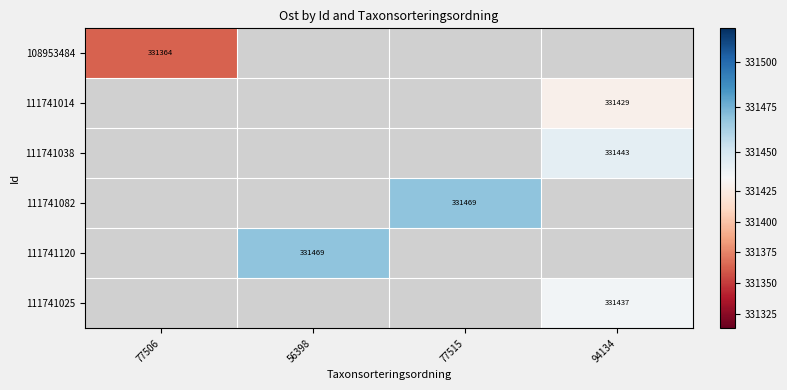

Is the value of 111741038 at 77515 greater than the value of 111741120 at 94134?

No